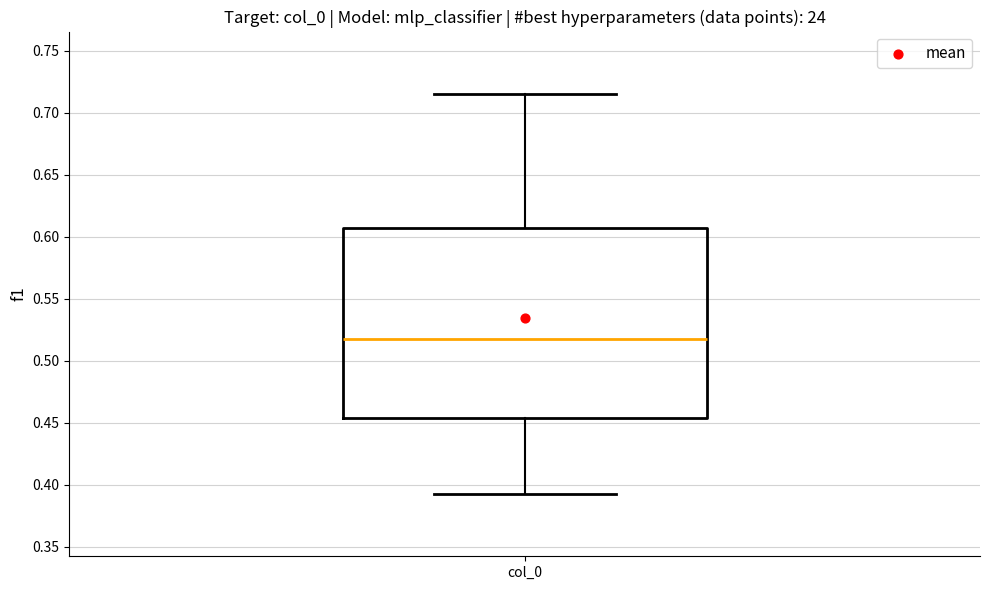

Where does the lower whisker of the box for col_0 end on the y-axis? The values are not printed on the chart, so give them approximately, as read against the axis.

0.390